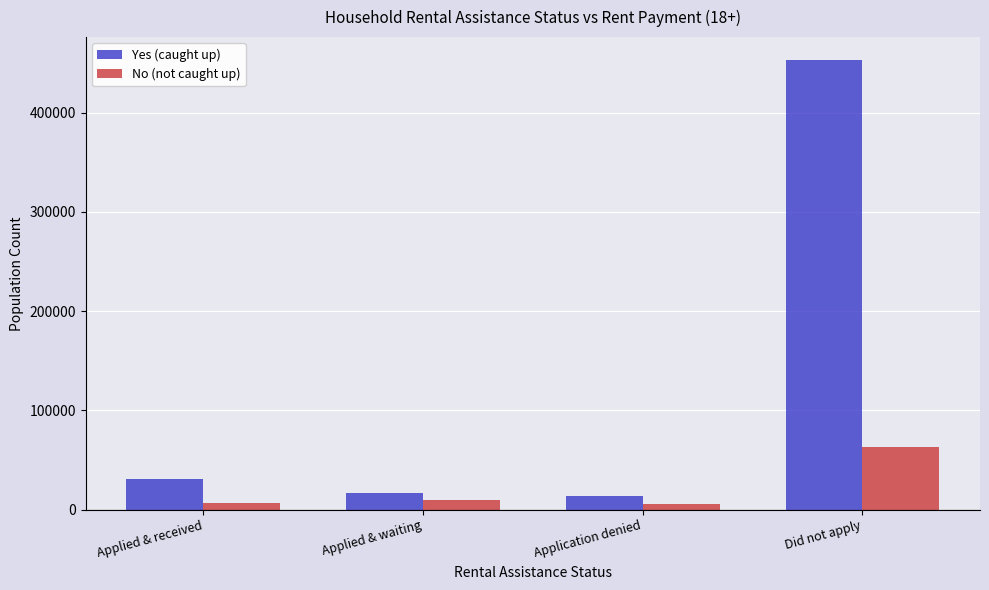

What is the approximate value of No (not caught up) at Applied & waiting, to the nearest 10?

10000